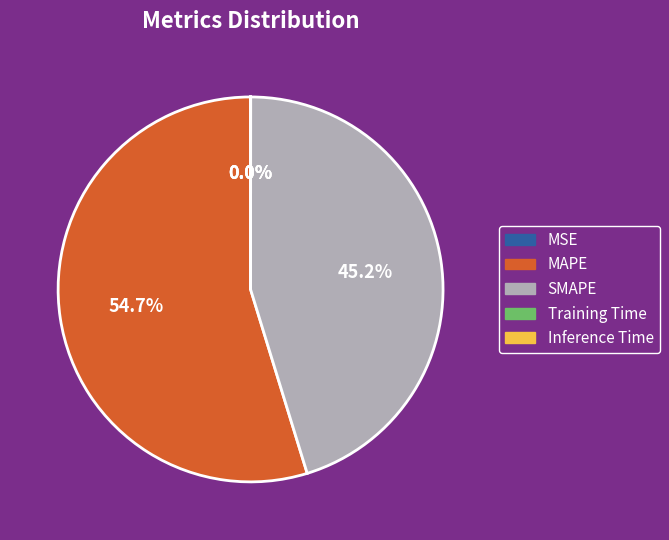

Is there any slice that represents more than half of the pie?

Yes